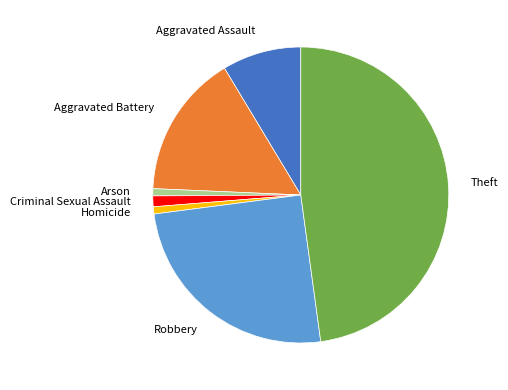

Is it true that Aggravated Battery is 16% of the pie?

True